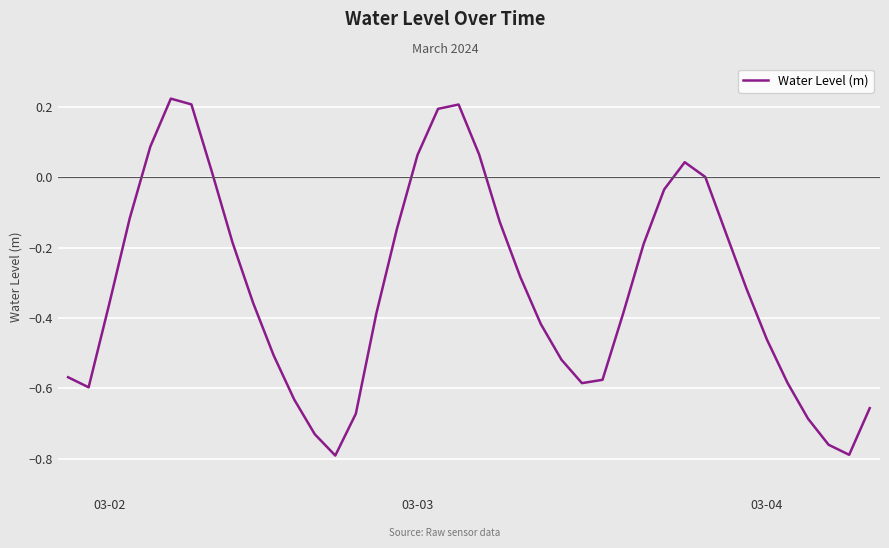

What is the difference between the maximum and minimum values?

1.0